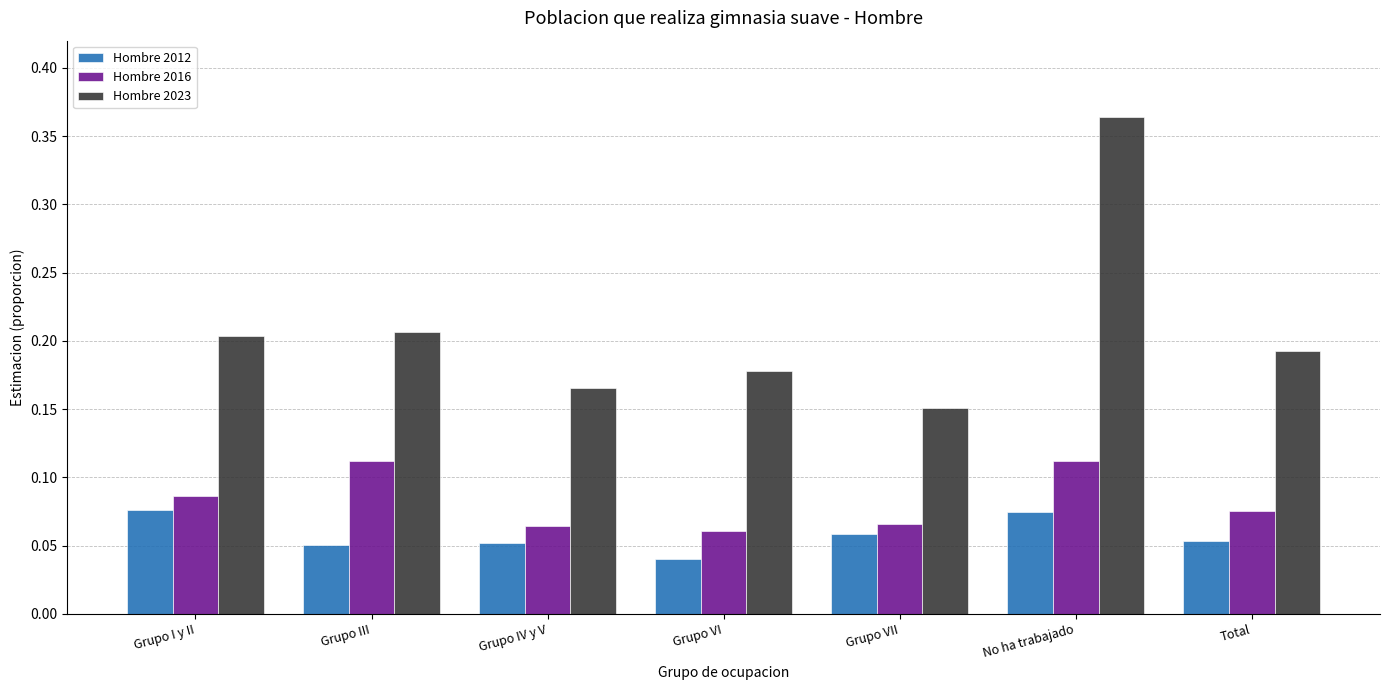

Which category has the lowest value across all series?

Grupo VI